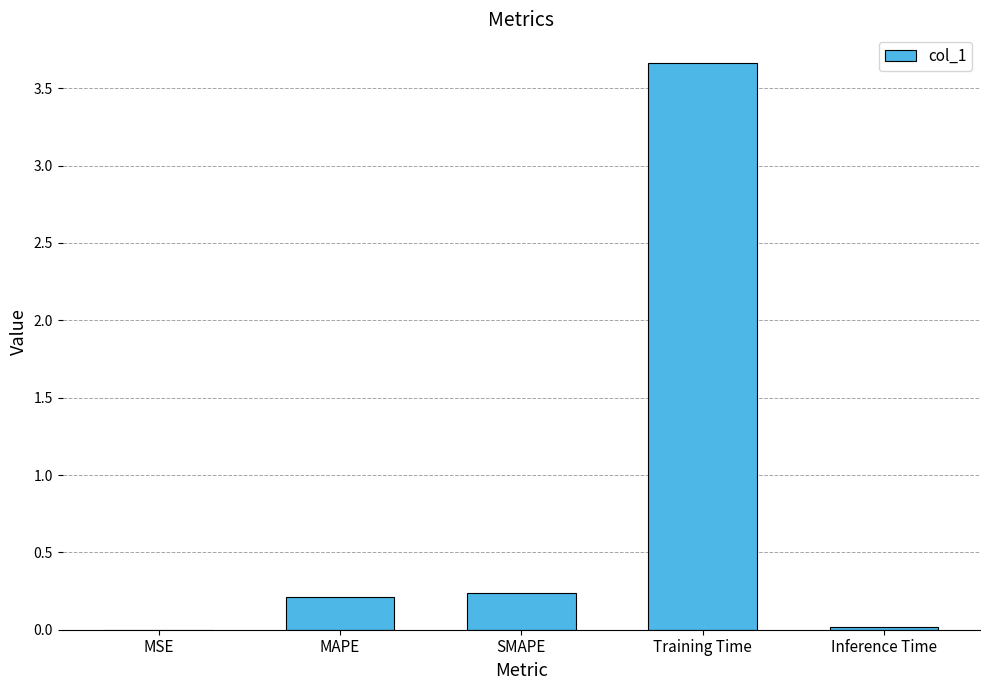

The value at Training Time is 5.7. True or false?

False